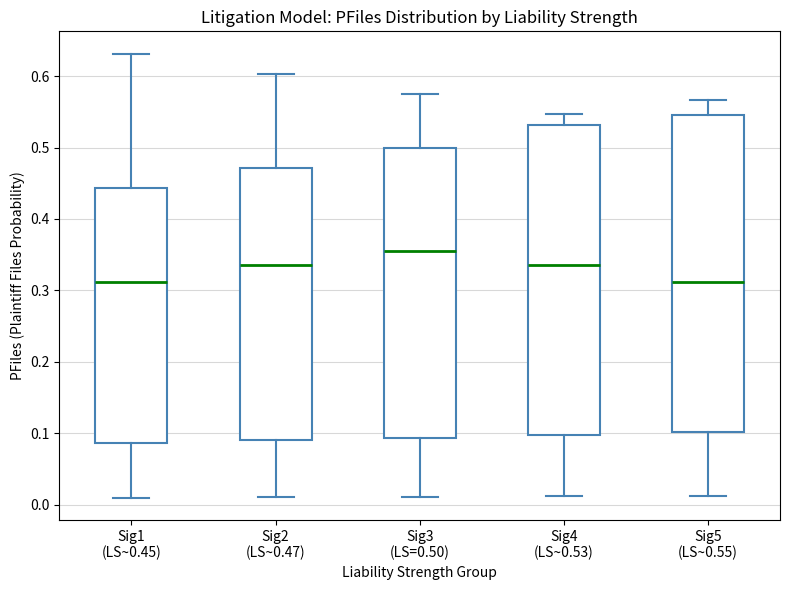

Where does the lower whisker of the box for Sig3 (LS=0.50) end on the y-axis? The values are not printed on the chart, so give them approximately, as read against the axis.

0.01